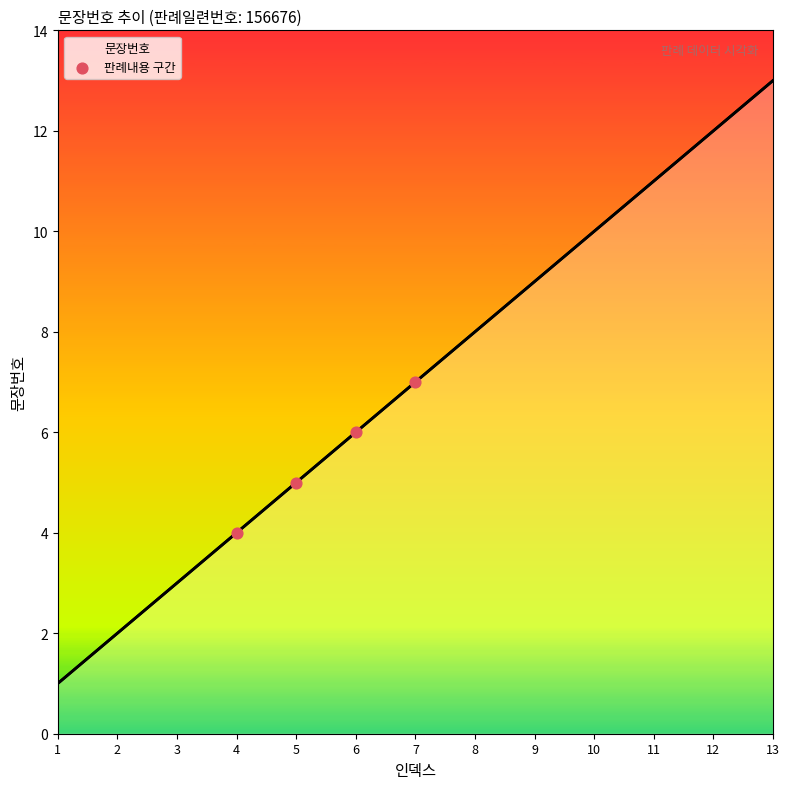

What is the ratio of the value at 1 to the value at 2?

0.5